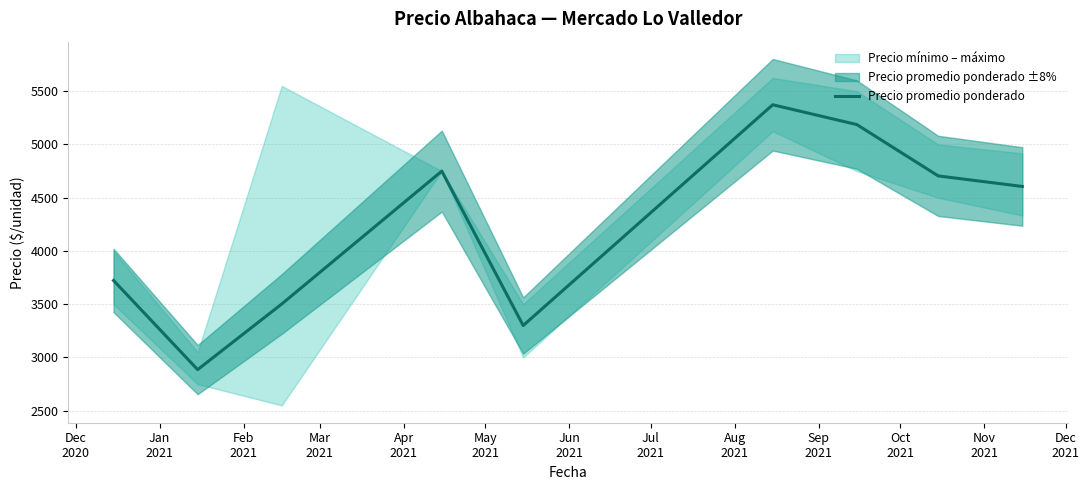

True or false: the data has more than 0 interior local peaks.

True